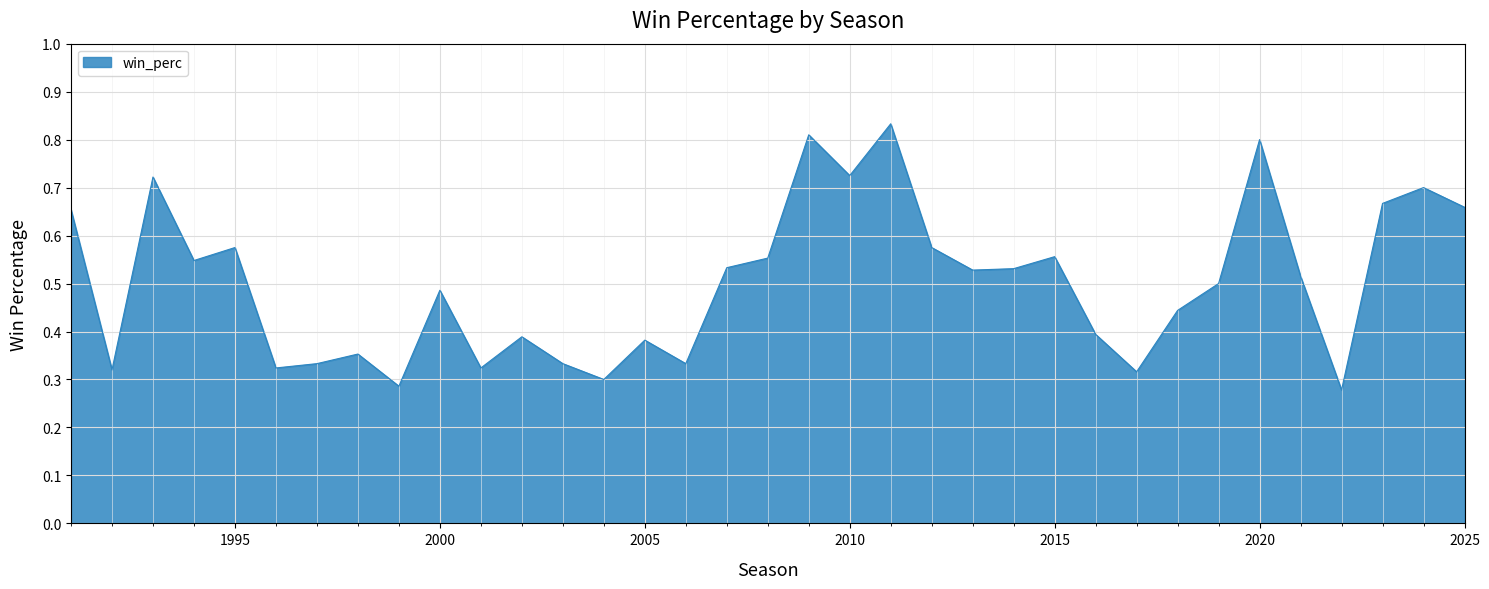

Rank the categories by value from highest to lowest.

2011, 2009, 2020, 2010, 1993, 2024, 2023, 2025, 1991, 2012, 1995, 2015, 2008, 1994, 2007, 2014, 2013, 2021, 2019, 2000, 2018, 2016, 2002, 2005, 1998, 2006, 2003, 1997, 2001, 1996, 1992, 2017, 2004, 1999, 2022